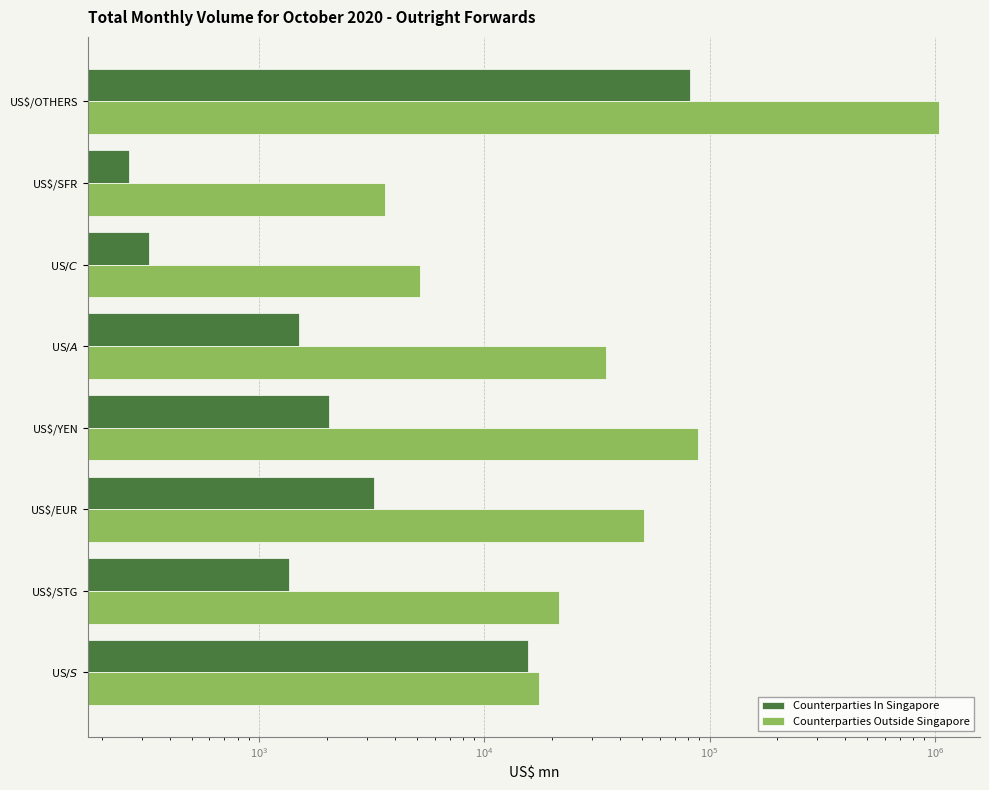

Does the chart contain stacked bars?

No